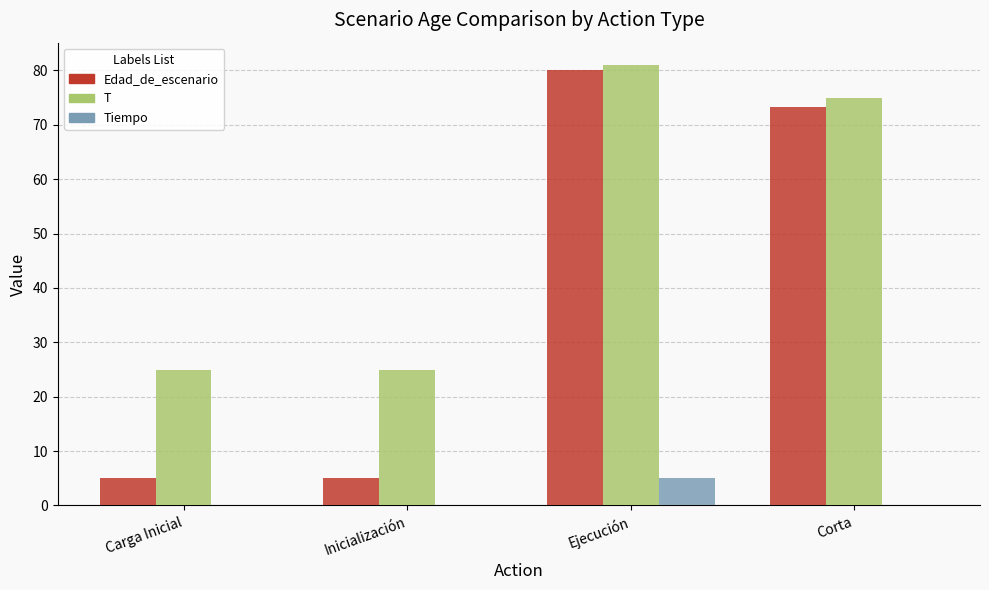

Reading left to right, what are all the values shown in this chart?

Edad_de_escenario: Carga Inicial=5.0	Inicialización=5.0	Ejecución=80.0	Corta=73.3
T: Carga Inicial=25.0	Inicialización=25.0	Ejecución=81.0	Corta=75.0
Tiempo: Carga Inicial=0.0	Inicialización=0.0	Ejecución=5.0	Corta=0.0